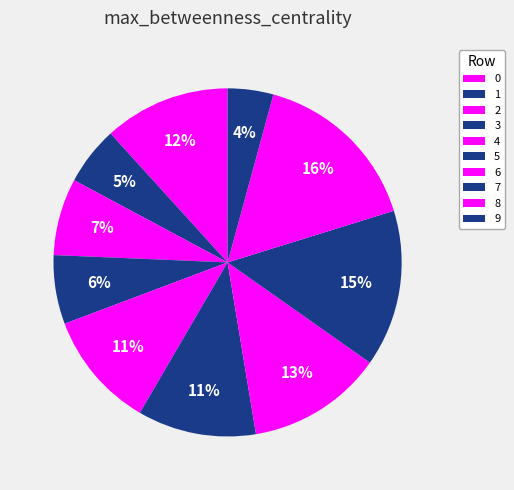

What is the largest slice in the pie chart?

8